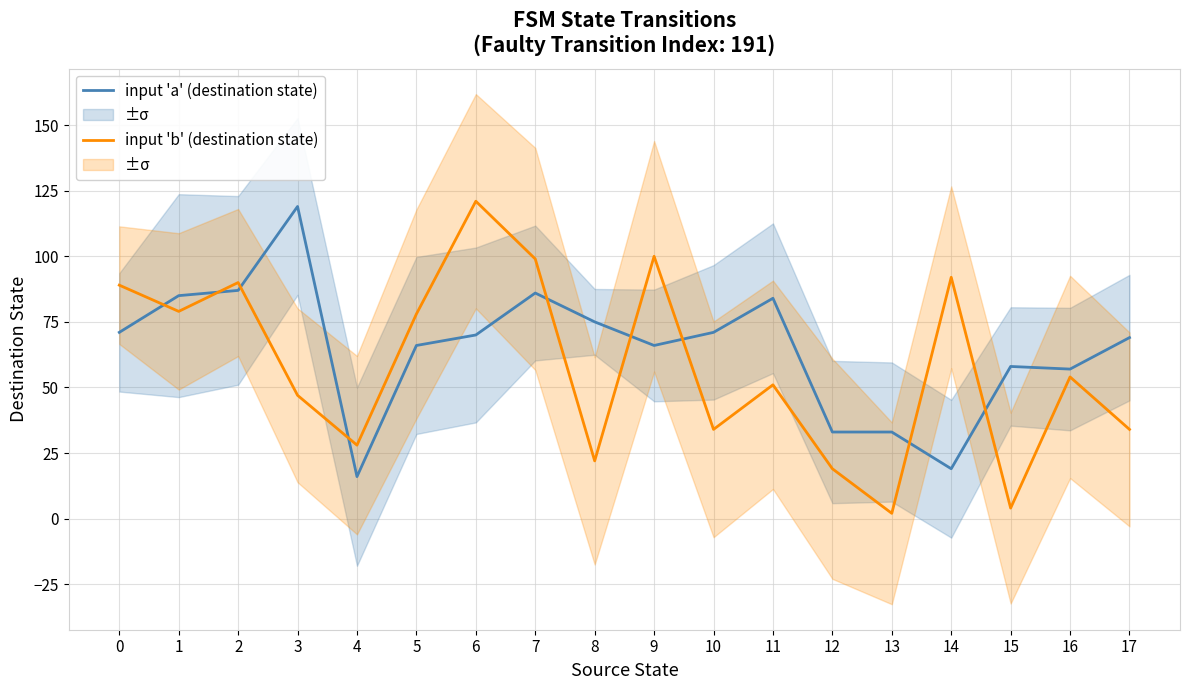

True or false: input 'b' (destination state) has a value of 83 at 16.

False